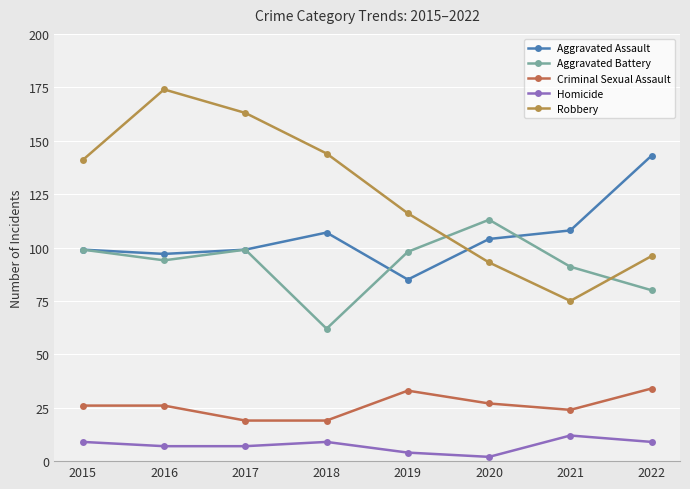

Between 2017 and 2021, which series saw the biggest shift?

Robbery